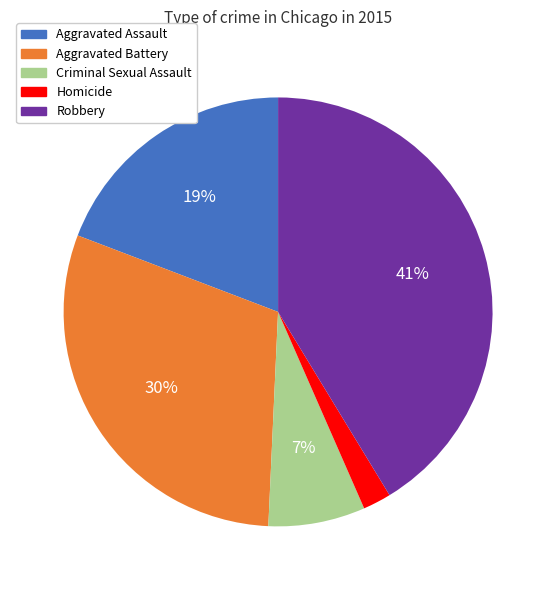

Does Aggravated Battery account for over 50% of the chart?

No